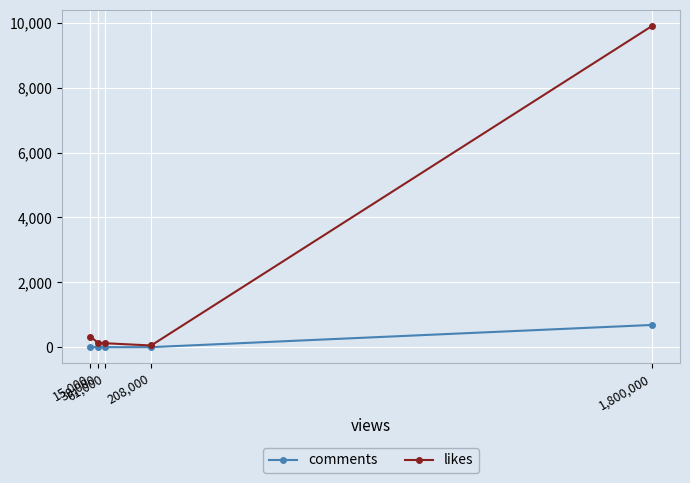

What is the maximum value for likes?

9900